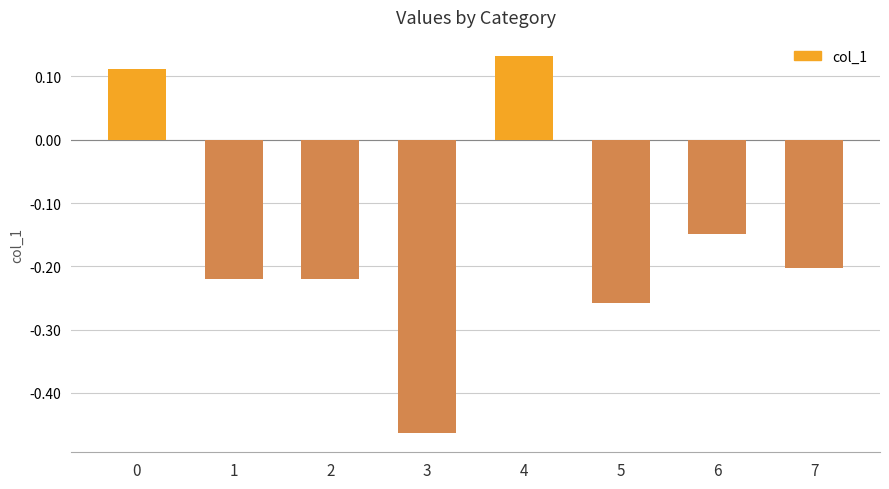

Which label corresponds to the smallest value in the chart?

3